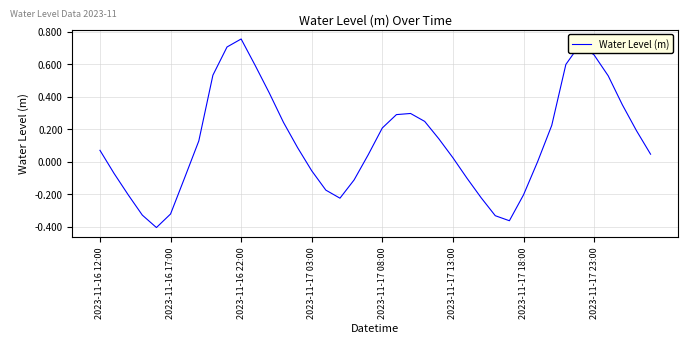

What is the difference between the maximum and minimum values?

1.2